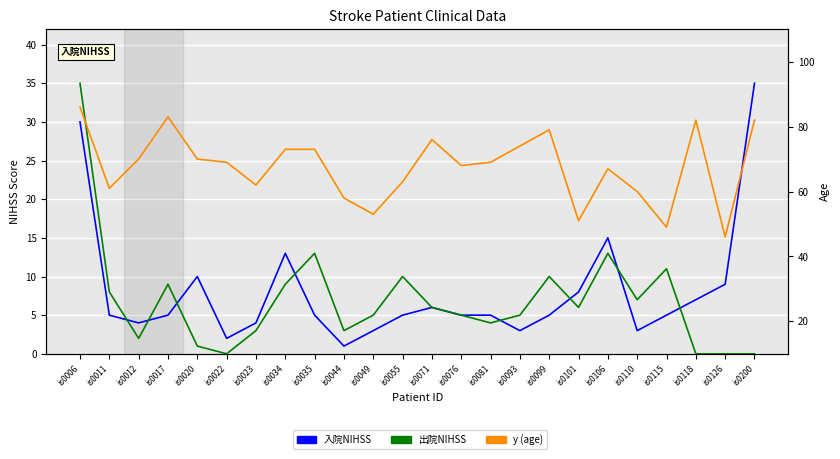

True or false: y (age) and 入院NIHSS cross at least once.

False